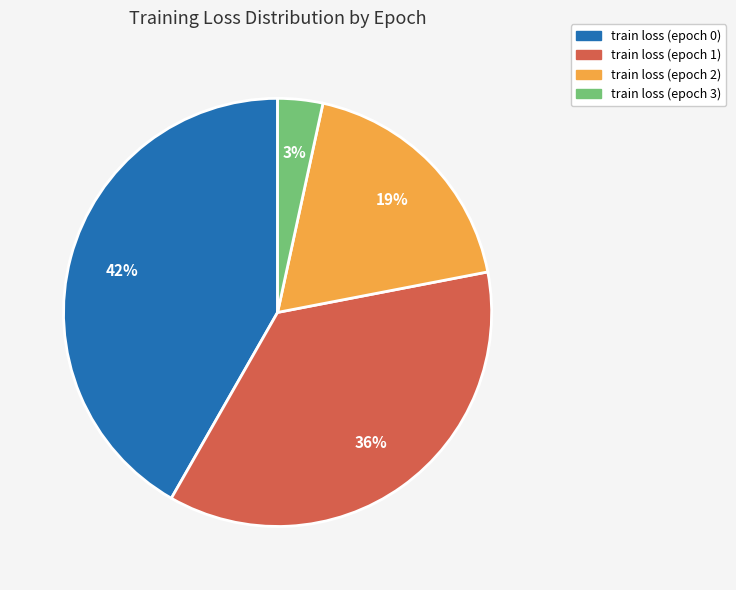

Does any single category account for the majority?

No